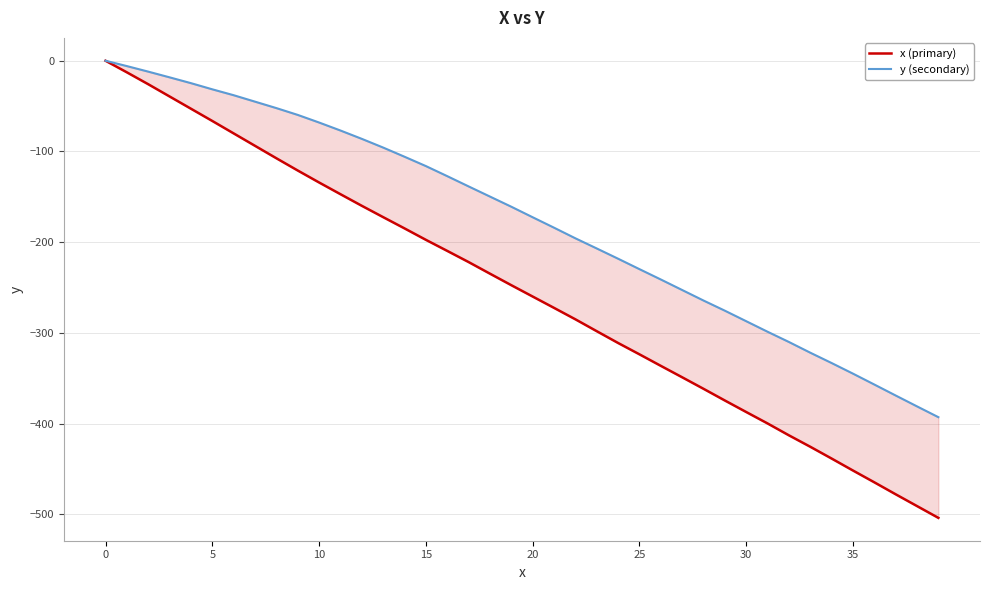

Is it true that x (primary) equals -260.3 at 30?

False